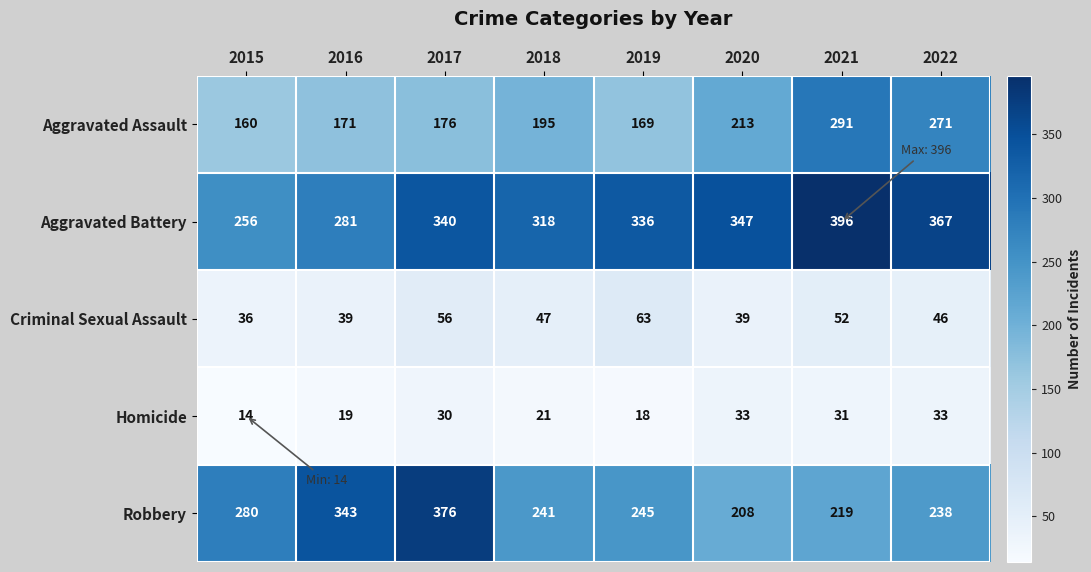

Where is Homicide nearest to the value 23?

2018